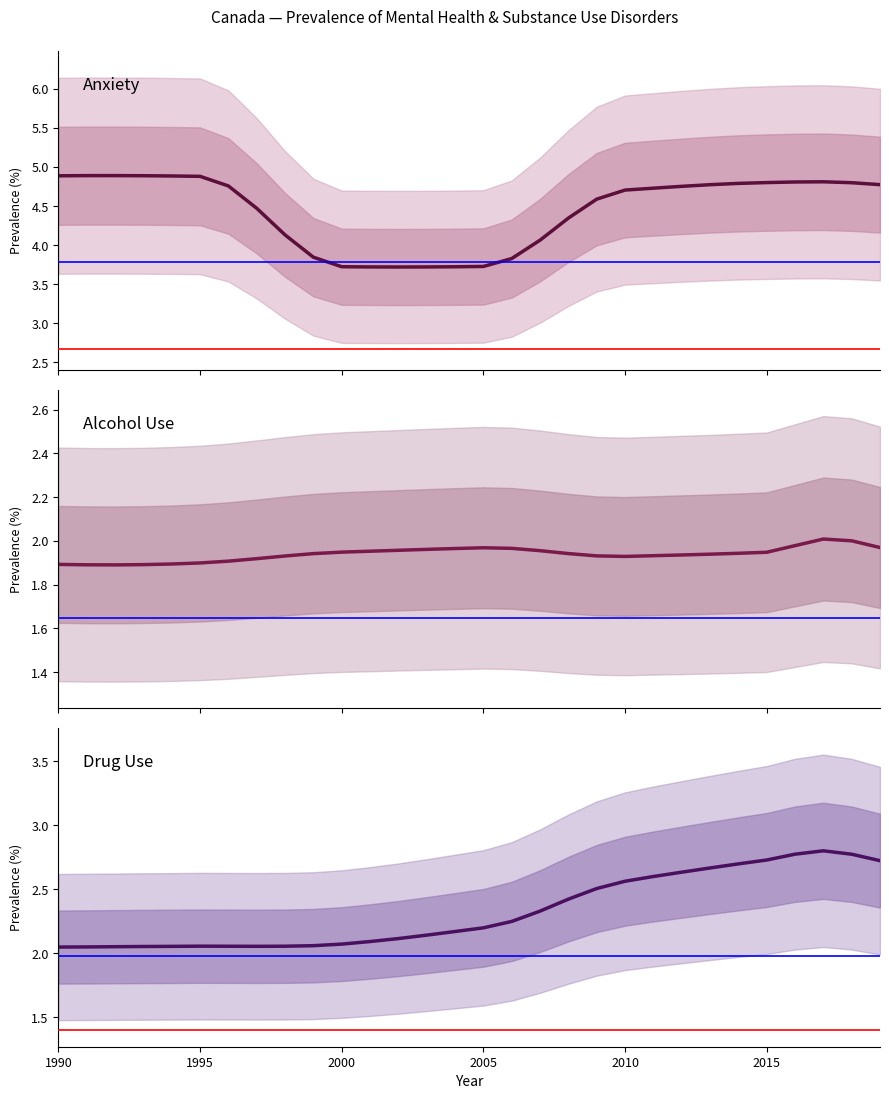

True or false: Alcohol Use and Drug Use intersect in this chart.

False